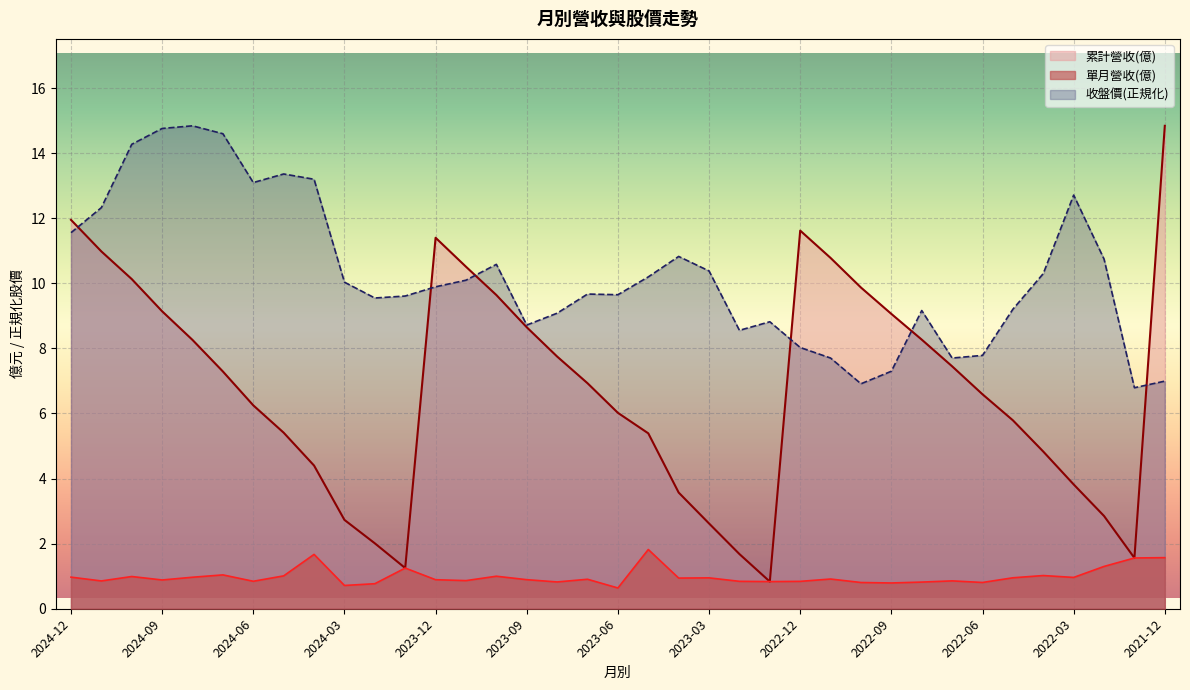

What is the difference between the maximum and minimum values in the 累計營收(億) series?

14.0